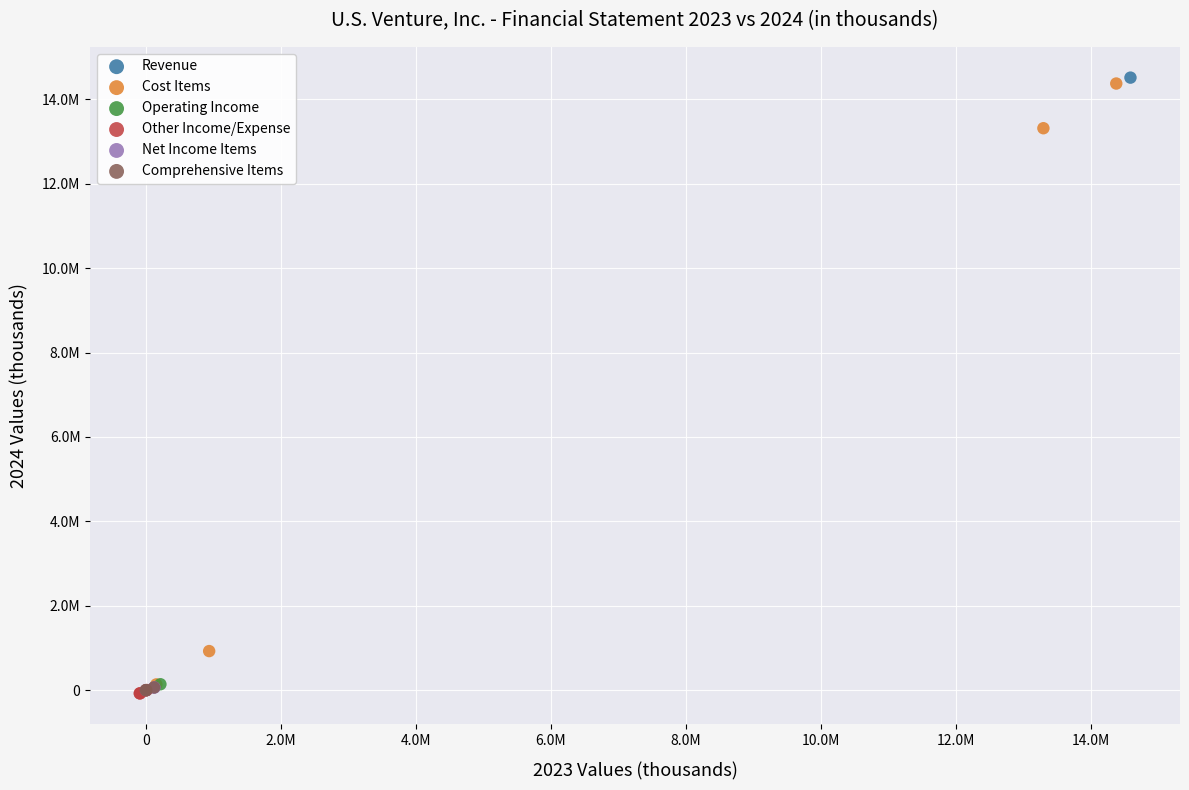

What are all the series names shown in the legend?

Revenue, Cost Items, Operating Income, Other Income/Expense, Net Income Items, Comprehensive Items